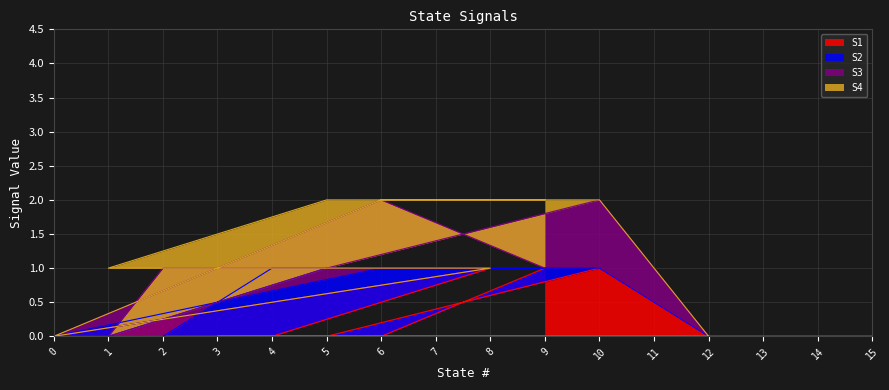

Which category has the highest value across all series?

9